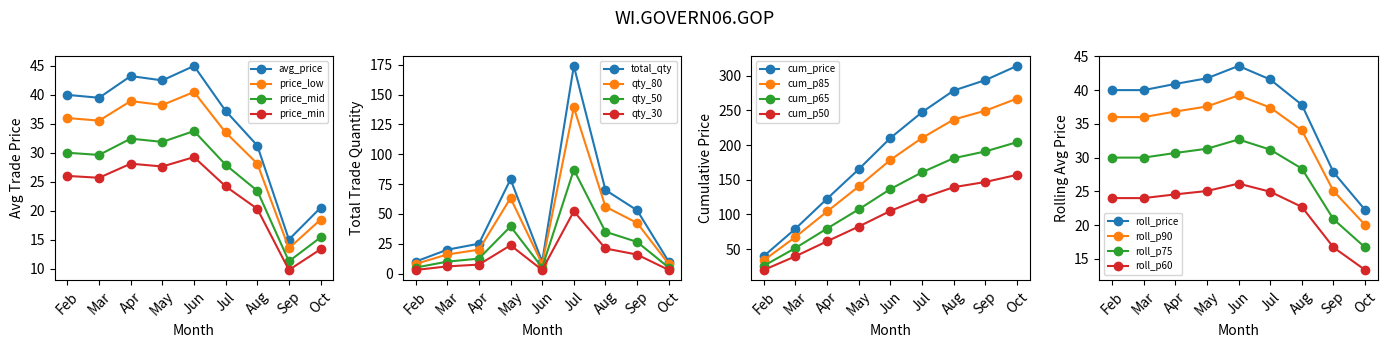

Which category has the lowest value in the price_min series?

Sep